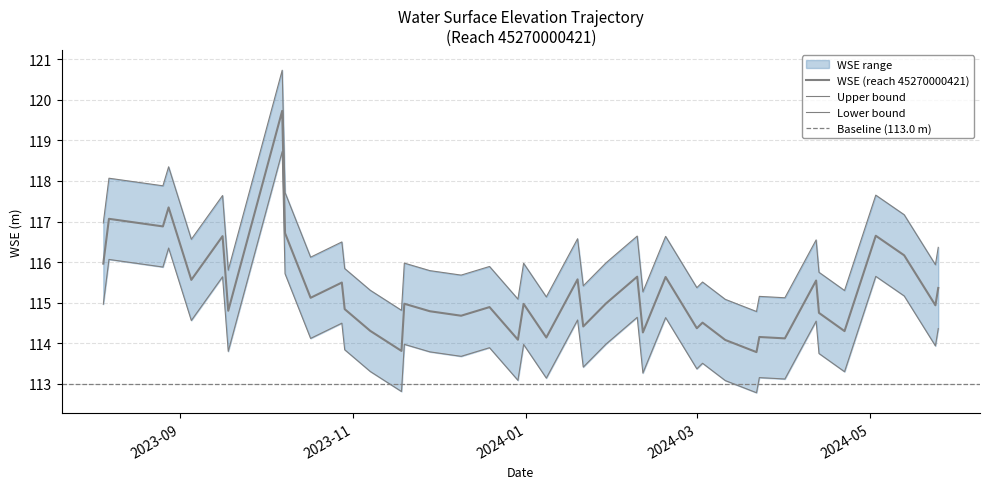

The value of Upper bound at 2023-11-28 is 115.8. True or false?

True